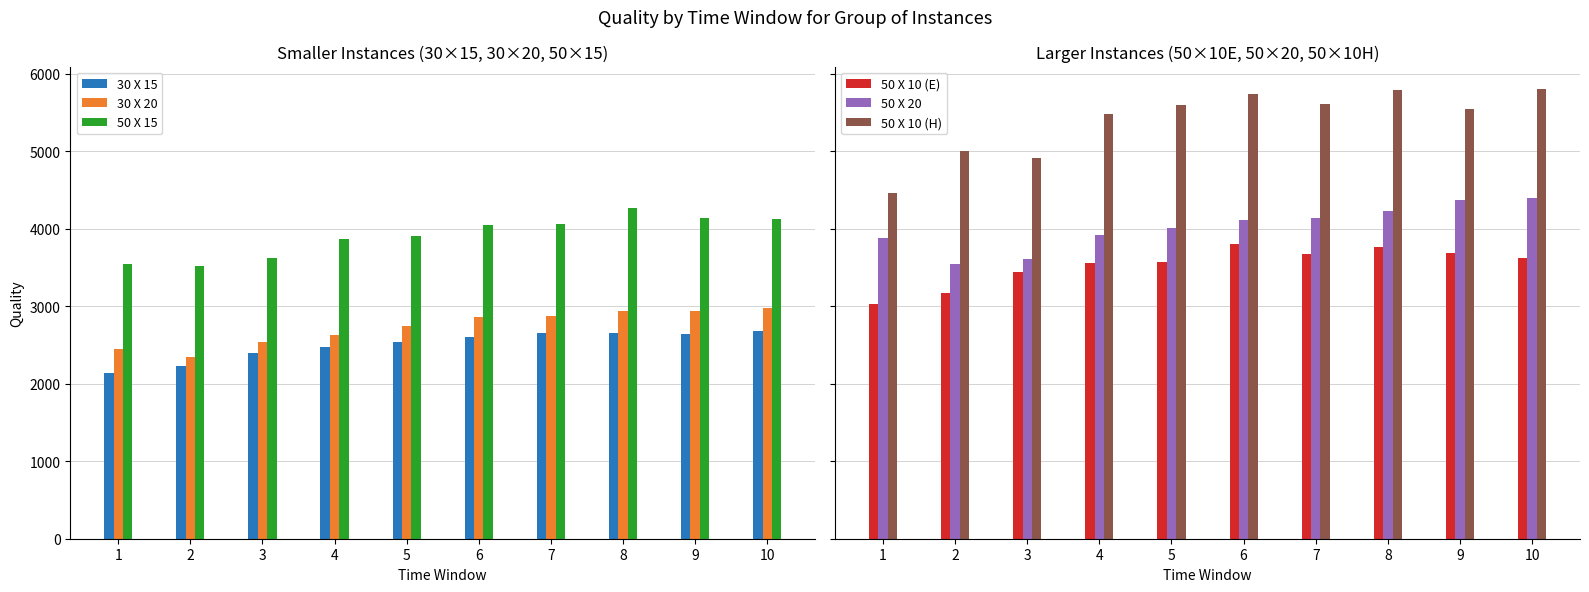

What is the total value across all series at 5?

22373.0